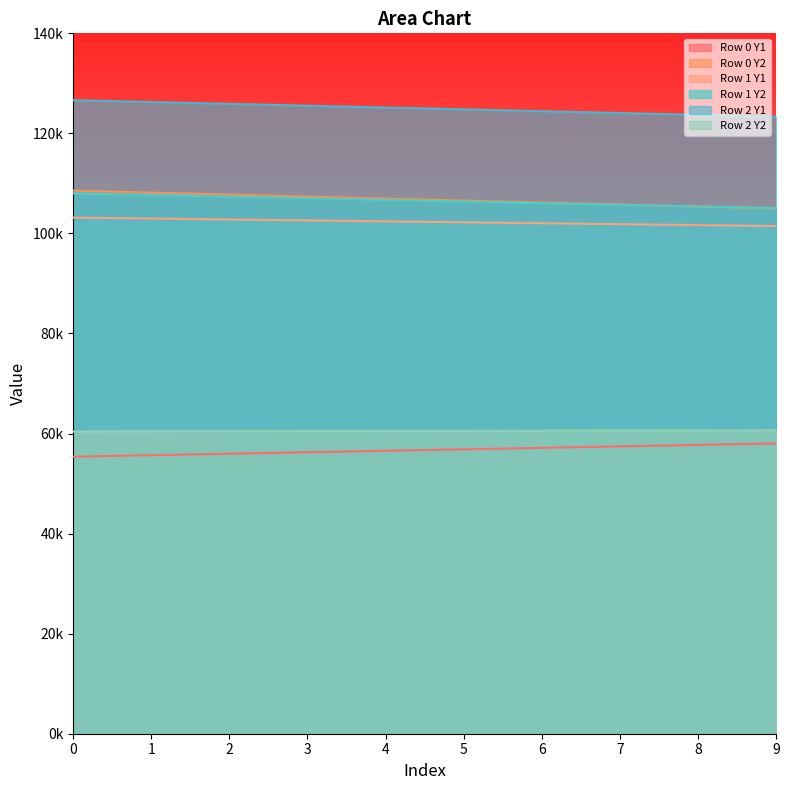

How many series are shown in this chart?

6